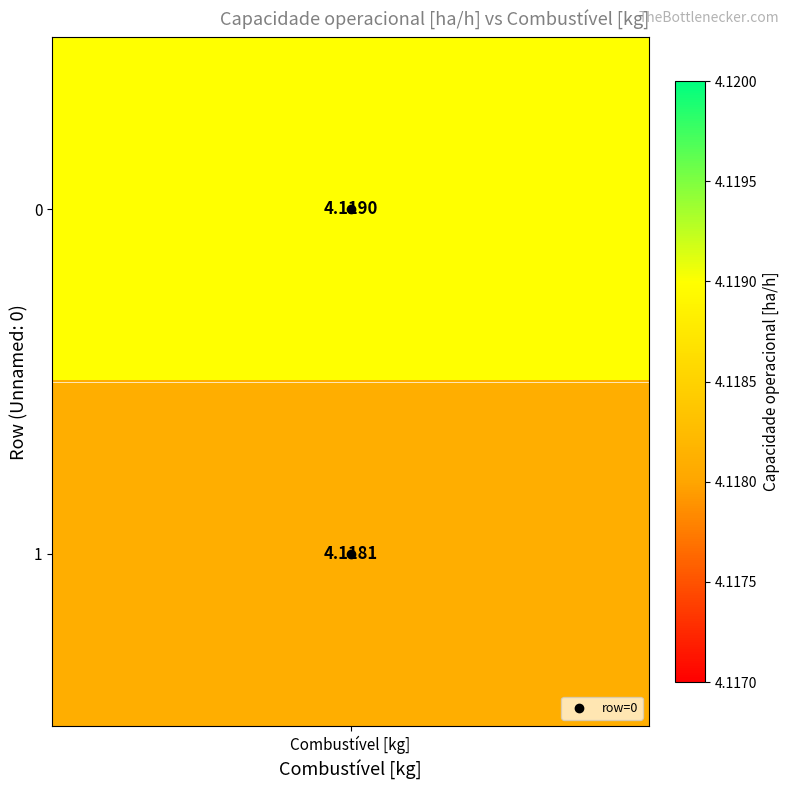

Count the number of data series in this chart.

2